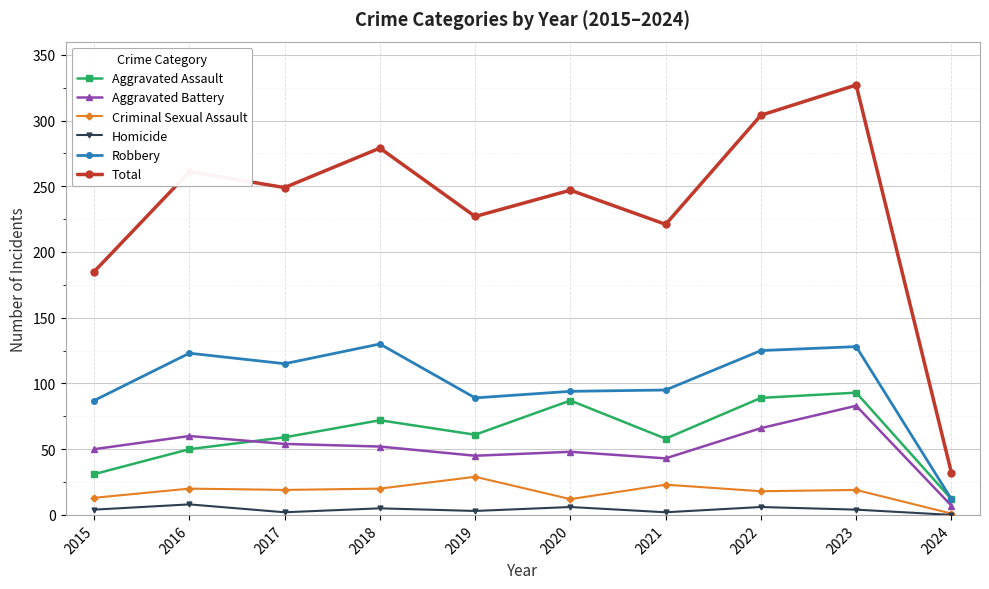

True or false: Total and Robbery intersect in this chart.

False